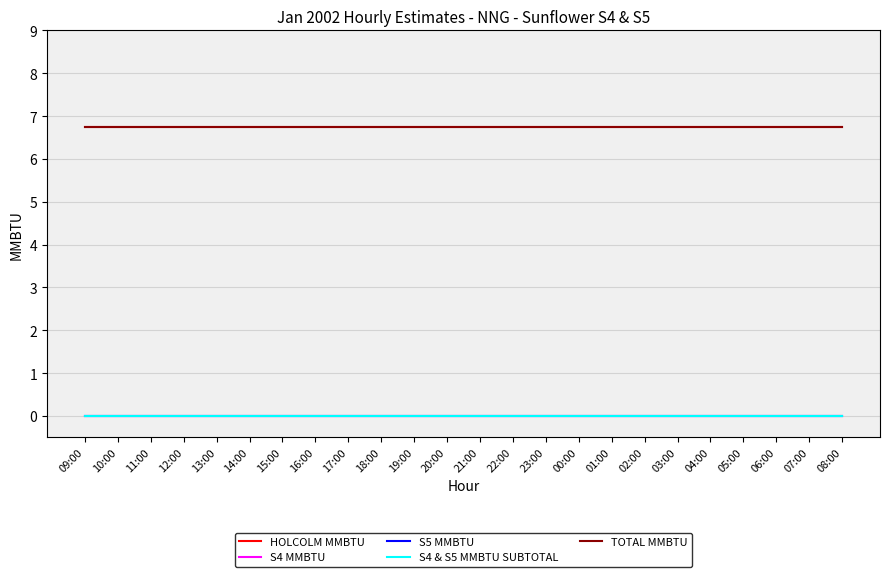

At how many categories does at least one series exceed 1?

24